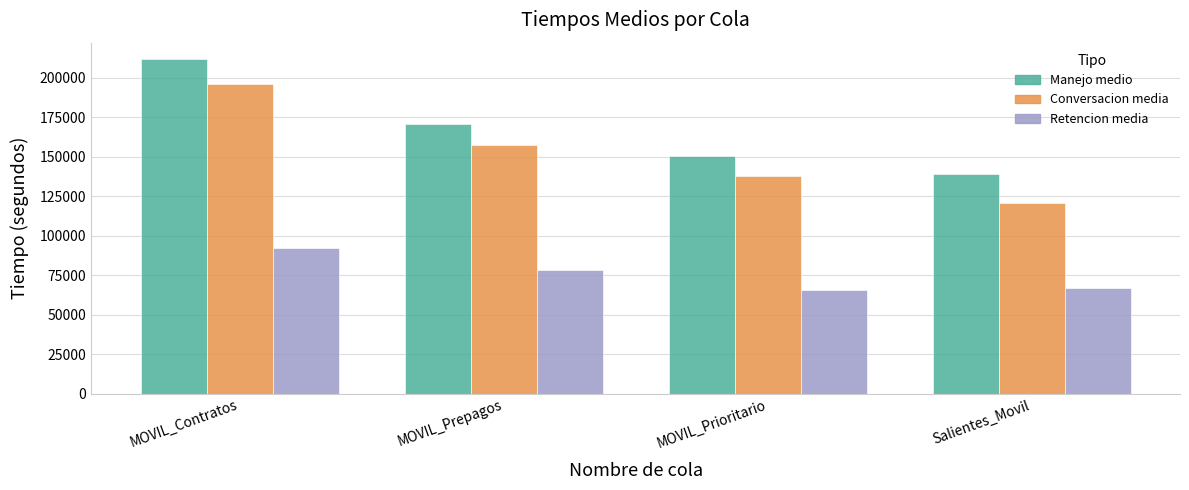

Reading left to right, list all the values displayed in this chart.

Manejo medio: MOVIL_Contratos=211799.0	MOVIL_Prepagos=171026.0	MOVIL_Prioritario=150690.6	Salientes_Movil=139154.2
Conversacion media: MOVIL_Contratos=196357.2	MOVIL_Prepagos=157714.6	MOVIL_Prioritario=138143.4	Salientes_Movil=120601.5
Retencion media: MOVIL_Contratos=92518.3	MOVIL_Prepagos=78014.4	MOVIL_Prioritario=65468.0	Salientes_Movil=67085.2